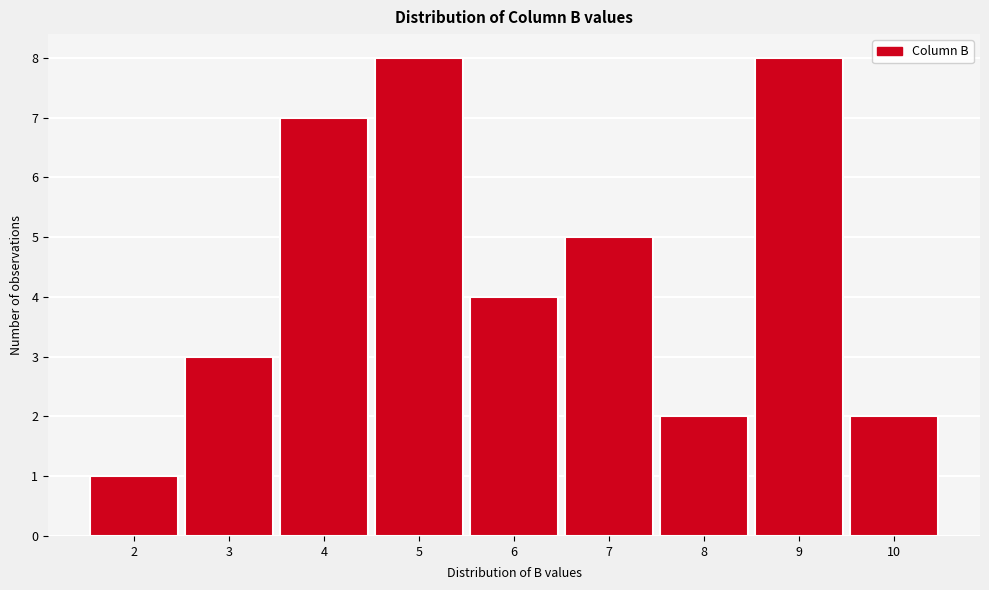

Reading left to right, extract all data points from this chart.

1	3	7	8	4	5	2	8	2